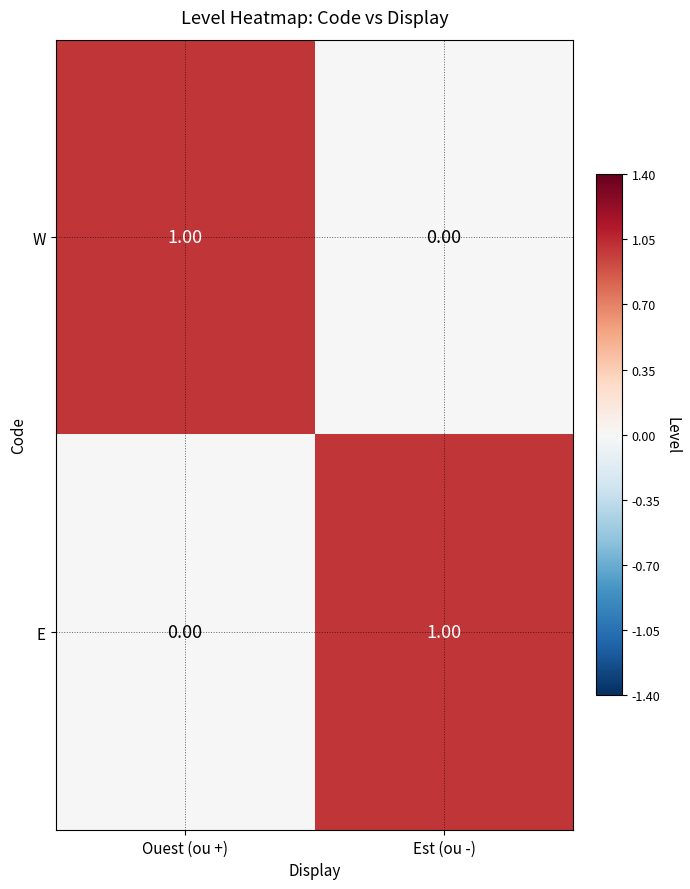

Rank the categories by E value from lowest to highest.

Ouest (ou +), Est (ou -)